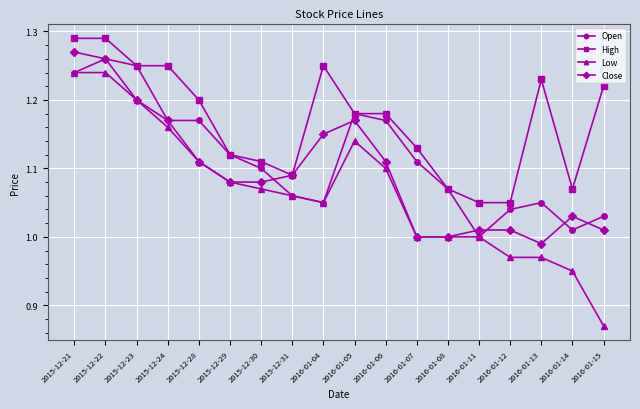

True or false: High and Low cross at least once.

False